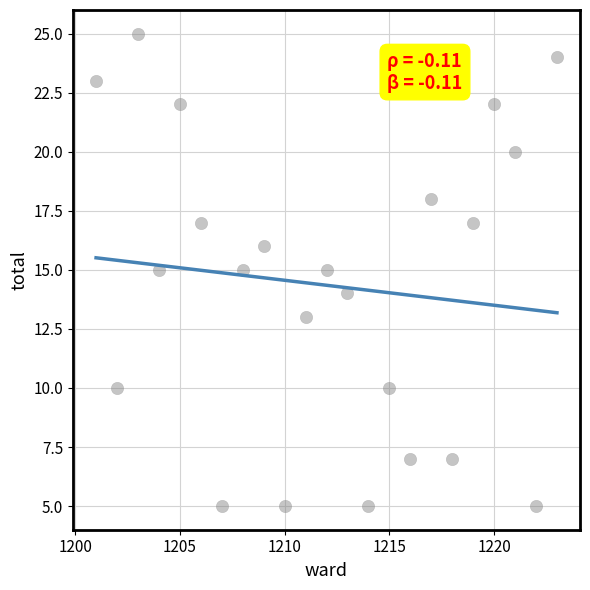

What is the range of Y values (max minus min)?

20